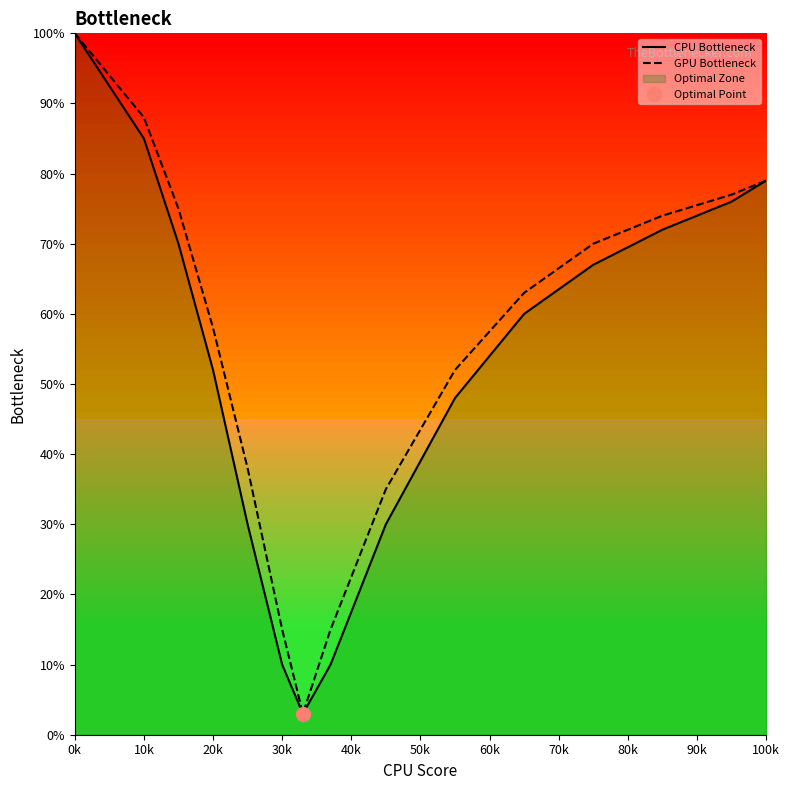

Reading left to right, list all the values displayed in this chart.

CPU Bottleneck: 100	85	70	52	30	10	3	10	30	48	60	67	72	76	79
GPU Bottleneck: 100	88	75	58	38	15	3	15	35	52	63	70	74	77	79